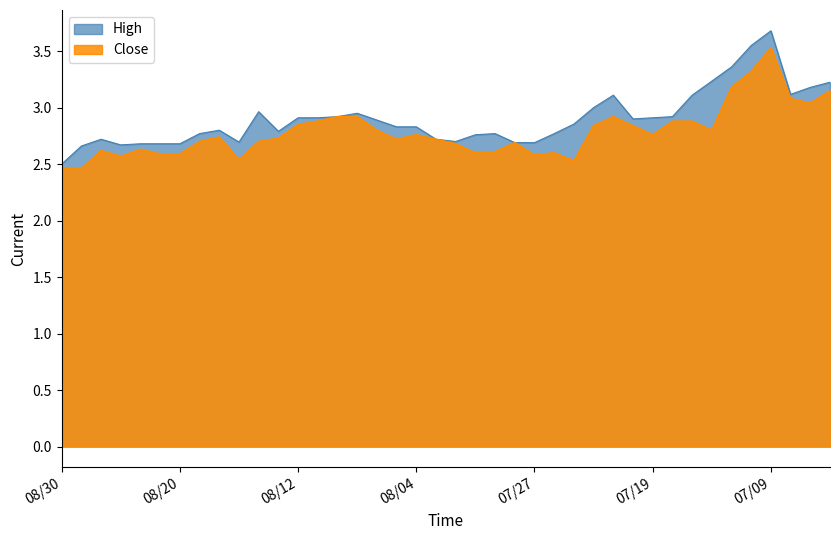

What are all the series names shown in the legend?

High, Close